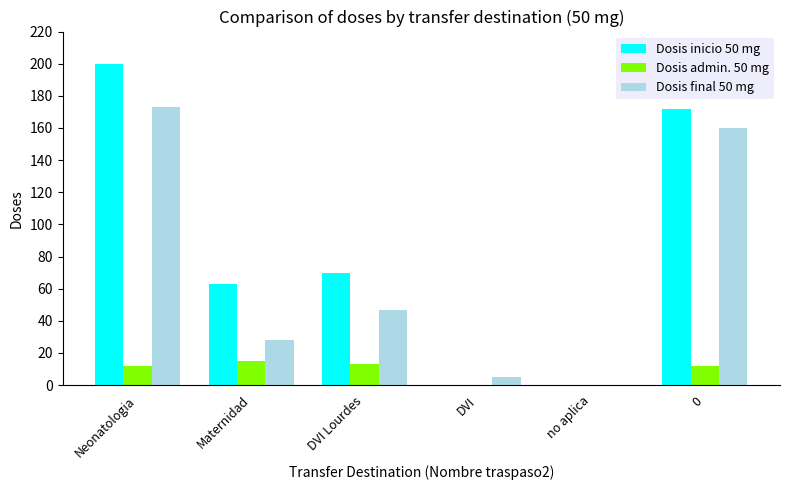

Which series has the widest spread of values?

Dosis inicio 50 mg